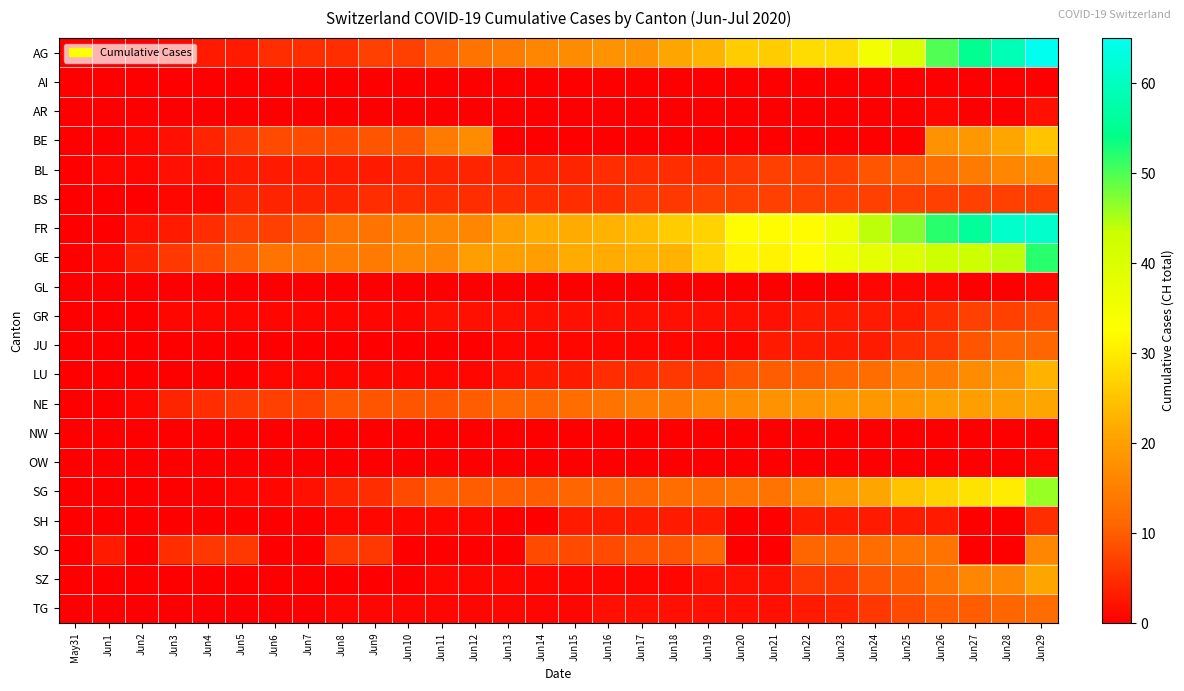

Reading left to right, list all the values displayed in this chart.

AG: May31=0	Jun1=0	Jun2=0	Jun3=1	Jun4=3	Jun5=3	Jun6=5	Jun7=5	Jun8=5	Jun9=7	Jun10=7	Jun11=10	Jun12=13	Jun13=14	Jun14=16	Jun15=17	Jun16=18	Jun17=18	Jun18=21	Jun19=23	Jun20=26	Jun21=26	Jun22=28	Jun23=28	Jun24=35	Jun25=40	Jun26=50	Jun27=55	Jun28=59	Jun29=65
AI: May31=0	Jun1=0	Jun2=0	Jun3=0	Jun4=0	Jun5=0	Jun6=0	Jun7=0	Jun8=0	Jun9=0	Jun10=0	Jun11=0	Jun12=0	Jun13=0	Jun14=0	Jun15=0	Jun16=0	Jun17=0	Jun18=0	Jun19=0	Jun20=0	Jun21=0	Jun22=0	Jun23=0	Jun24=0	Jun25=0	Jun26=0	Jun27=0	Jun28=0	Jun29=0
AR: May31=0	Jun1=0	Jun2=0	Jun3=0	Jun4=0	Jun5=0	Jun6=0	Jun7=0	Jun8=0	Jun9=0	Jun10=0	Jun11=0	Jun12=0	Jun13=0	Jun14=0	Jun15=0	Jun16=0	Jun17=0	Jun18=0	Jun19=0	Jun20=0	Jun21=0	Jun22=0	Jun23=0	Jun24=0	Jun25=0	Jun26=1	Jun27=0	Jun28=0	Jun29=2
BE: May31=0	Jun1=0	Jun2=1	Jun3=2	Jun4=4	Jun5=6	Jun6=8	Jun7=8	Jun8=8	Jun9=9	Jun10=9	Jun11=14	Jun12=17	Jun13=0	Jun14=0	Jun15=0	Jun16=0	Jun17=0	Jun18=0	Jun19=0	Jun20=0	Jun21=0	Jun22=0	Jun23=0	Jun24=0	Jun25=0	Jun26=18	Jun27=19	Jun28=21	Jun29=25
BL: May31=0	Jun1=1	Jun2=1	Jun3=2	Jun4=2	Jun5=3	Jun6=3	Jun7=3	Jun8=3	Jun9=3	Jun10=4	Jun11=4	Jun12=4	Jun13=4	Jun14=4	Jun15=4	Jun16=5	Jun17=5	Jun18=5	Jun19=5	Jun20=6	Jun21=7	Jun22=7	Jun23=7	Jun24=9	Jun25=10	Jun26=12	Jun27=14	Jun28=16	Jun29=17
BS: May31=0	Jun1=0	Jun2=0	Jun3=1	Jun4=1	Jun5=4	Jun6=4	Jun7=4	Jun8=4	Jun9=5	Jun10=5	Jun11=5	Jun12=5	Jun13=5	Jun14=5	Jun15=5	Jun16=5	Jun17=6	Jun18=6	Jun19=7	Jun20=7	Jun21=7	Jun22=7	Jun23=7	Jun24=7	Jun25=7	Jun26=7	Jun27=7	Jun28=7	Jun29=7
FR: May31=0	Jun1=0	Jun2=2	Jun3=3	Jun4=5	Jun5=7	Jun6=7	Jun7=9	Jun8=13	Jun9=13	Jun10=15	Jun11=16	Jun12=16	Jun13=20	Jun14=22	Jun15=22	Jun16=23	Jun17=24	Jun18=26	Jun19=27	Jun20=32	Jun21=32	Jun22=32	Jun23=36	Jun24=44	Jun25=47	Jun26=52	Jun27=56	Jun28=61	Jun29=61
GE: May31=0	Jun1=1	Jun2=4	Jun3=6	Jun4=8	Jun5=10	Jun6=13	Jun7=13	Jun8=14	Jun9=14	Jun10=16	Jun11=16	Jun12=20	Jun13=20	Jun14=20	Jun15=22	Jun16=22	Jun17=23	Jun18=23	Jun19=27	Jun20=31	Jun21=31	Jun22=32	Jun23=36	Jun24=38	Jun25=40	Jun26=43	Jun27=43	Jun28=44	Jun29=52
GL: May31=0	Jun1=0	Jun2=0	Jun3=0	Jun4=0	Jun5=0	Jun6=0	Jun7=0	Jun8=0	Jun9=0	Jun10=0	Jun11=0	Jun12=0	Jun13=0	Jun14=0	Jun15=0	Jun16=0	Jun17=0	Jun18=0	Jun19=0	Jun20=0	Jun21=0	Jun22=0	Jun23=0	Jun24=1	Jun25=1	Jun26=1	Jun27=0	Jun28=0	Jun29=1
GR: May31=0	Jun1=0	Jun2=0	Jun3=1	Jun4=1	Jun5=1	Jun6=1	Jun7=1	Jun8=1	Jun9=1	Jun10=1	Jun11=2	Jun12=2	Jun13=2	Jun14=2	Jun15=2	Jun16=2	Jun17=2	Jun18=2	Jun19=2	Jun20=2	Jun21=2	Jun22=3	Jun23=3	Jun24=3	Jun25=3	Jun26=5	Jun27=7	Jun28=7	Jun29=8
JU: May31=0	Jun1=0	Jun2=0	Jun3=0	Jun4=0	Jun5=0	Jun6=0	Jun7=0	Jun8=0	Jun9=0	Jun10=0	Jun11=0	Jun12=0	Jun13=1	Jun14=1	Jun15=1	Jun16=1	Jun17=1	Jun18=1	Jun19=1	Jun20=1	Jun21=3	Jun22=3	Jun23=3	Jun24=3	Jun25=5	Jun26=6	Jun27=9	Jun28=11	Jun29=11
LU: May31=0	Jun1=0	Jun2=0	Jun3=0	Jun4=0	Jun5=0	Jun6=1	Jun7=1	Jun8=1	Jun9=1	Jun10=1	Jun11=1	Jun12=1	Jun13=2	Jun14=3	Jun15=3	Jun16=5	Jun17=5	Jun18=6	Jun19=6	Jun20=9	Jun21=10	Jun22=10	Jun23=11	Jun24=12	Jun25=14	Jun26=14	Jun27=17	Jun28=18	Jun29=23
NE: May31=0	Jun1=0	Jun2=1	Jun3=4	Jun4=5	Jun5=6	Jun6=7	Jun7=7	Jun8=9	Jun9=9	Jun10=9	Jun11=9	Jun12=10	Jun13=11	Jun14=11	Jun15=12	Jun16=13	Jun17=14	Jun18=14	Jun19=16	Jun20=17	Jun21=18	Jun22=18	Jun23=19	Jun24=19	Jun25=19	Jun26=20	Jun27=20	Jun28=20	Jun29=21
NW: May31=0	Jun1=0	Jun2=0	Jun3=0	Jun4=0	Jun5=0	Jun6=0	Jun7=0	Jun8=0	Jun9=0	Jun10=0	Jun11=0	Jun12=0	Jun13=0	Jun14=0	Jun15=0	Jun16=0	Jun17=0	Jun18=0	Jun19=0	Jun20=0	Jun21=0	Jun22=0	Jun23=0	Jun24=0	Jun25=0	Jun26=0	Jun27=0	Jun28=0	Jun29=0
OW: May31=0	Jun1=0	Jun2=0	Jun3=0	Jun4=0	Jun5=0	Jun6=0	Jun7=0	Jun8=0	Jun9=0	Jun10=0	Jun11=0	Jun12=0	Jun13=0	Jun14=0	Jun15=0	Jun16=0	Jun17=0	Jun18=0	Jun19=0	Jun20=0	Jun21=0	Jun22=0	Jun23=0	Jun24=0	Jun25=0	Jun26=0	Jun27=0	Jun28=0	Jun29=1
SG: May31=0	Jun1=0	Jun2=0	Jun3=0	Jun4=0	Jun5=1	Jun6=1	Jun7=2	Jun8=4	Jun9=5	Jun10=8	Jun11=10	Jun12=10	Jun13=10	Jun14=10	Jun15=11	Jun16=11	Jun17=11	Jun18=12	Jun19=12	Jun20=13	Jun21=13	Jun22=16	Jun23=19	Jun24=21	Jun25=25	Jun26=27	Jun27=29	Jun28=30	Jun29=46
SH: May31=0	Jun1=0	Jun2=0	Jun3=0	Jun4=0	Jun5=0	Jun6=0	Jun7=0	Jun8=1	Jun9=1	Jun10=1	Jun11=1	Jun12=1	Jun13=0	Jun14=0	Jun15=3	Jun16=3	Jun17=3	Jun18=3	Jun19=3	Jun20=0	Jun21=0	Jun22=3	Jun23=3	Jun24=3	Jun25=3	Jun26=3	Jun27=0	Jun28=0	Jun29=5
SO: May31=0	Jun1=3	Jun2=0	Jun3=5	Jun4=6	Jun5=6	Jun6=0	Jun7=0	Jun8=6	Jun9=6	Jun10=0	Jun11=0	Jun12=0	Jun13=0	Jun14=8	Jun15=8	Jun16=8	Jun17=9	Jun18=9	Jun19=11	Jun20=0	Jun21=0	Jun22=11	Jun23=11	Jun24=12	Jun25=13	Jun26=13	Jun27=0	Jun28=0	Jun29=16
SZ: May31=0	Jun1=0	Jun2=0	Jun3=0	Jun4=0	Jun5=0	Jun6=0	Jun7=0	Jun8=0	Jun9=0	Jun10=0	Jun11=1	Jun12=1	Jun13=1	Jun14=1	Jun15=1	Jun16=1	Jun17=1	Jun18=1	Jun19=2	Jun20=2	Jun21=2	Jun22=6	Jun23=6	Jun24=9	Jun25=10	Jun26=13	Jun27=16	Jun28=16	Jun29=21
TG: May31=0	Jun1=0	Jun2=0	Jun3=0	Jun4=0	Jun5=0	Jun6=0	Jun7=0	Jun8=1	Jun9=1	Jun10=1	Jun11=1	Jun12=1	Jun13=1	Jun14=1	Jun15=1	Jun16=2	Jun17=2	Jun18=2	Jun19=2	Jun20=2	Jun21=2	Jun22=3	Jun23=4	Jun24=6	Jun25=8	Jun26=10	Jun27=10	Jun28=11	Jun29=12